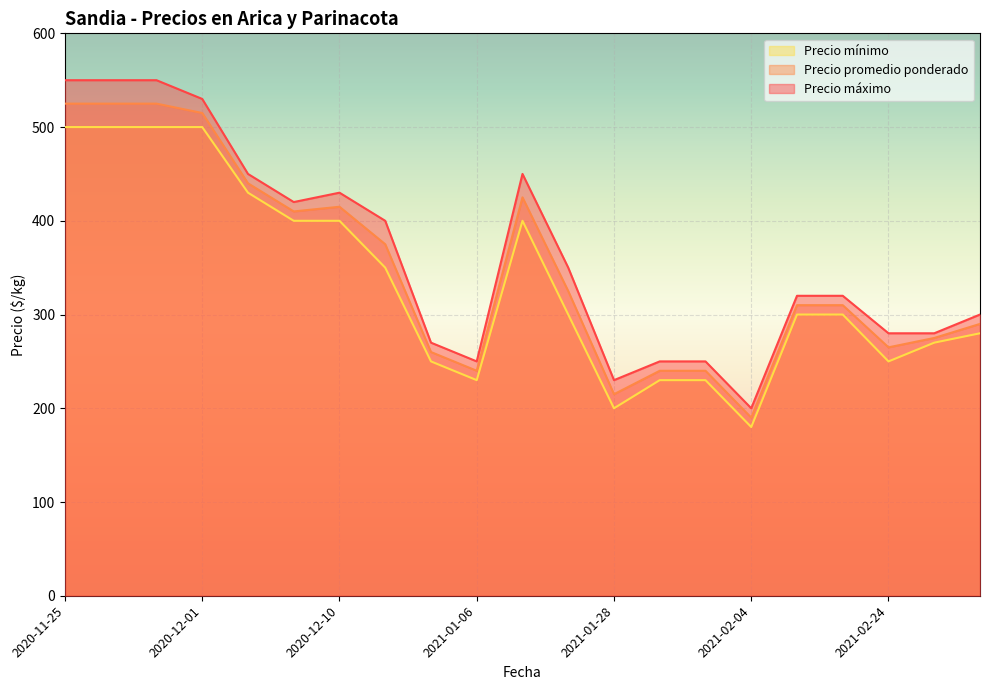

True or false: Precio mínimo and Precio máximo intersect in this chart.

False